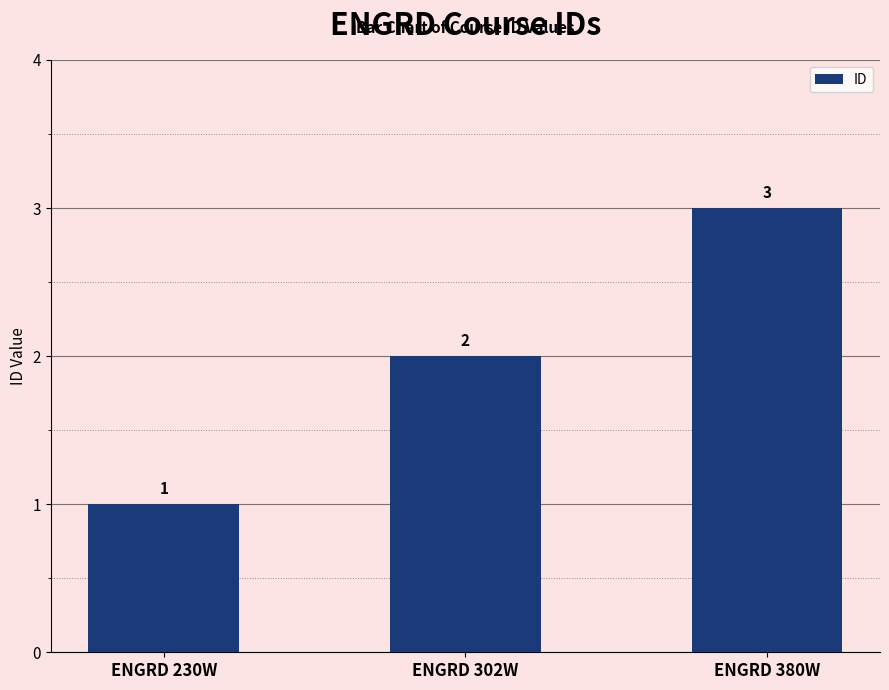

What is the approximate value at ENGRD 230W?

1